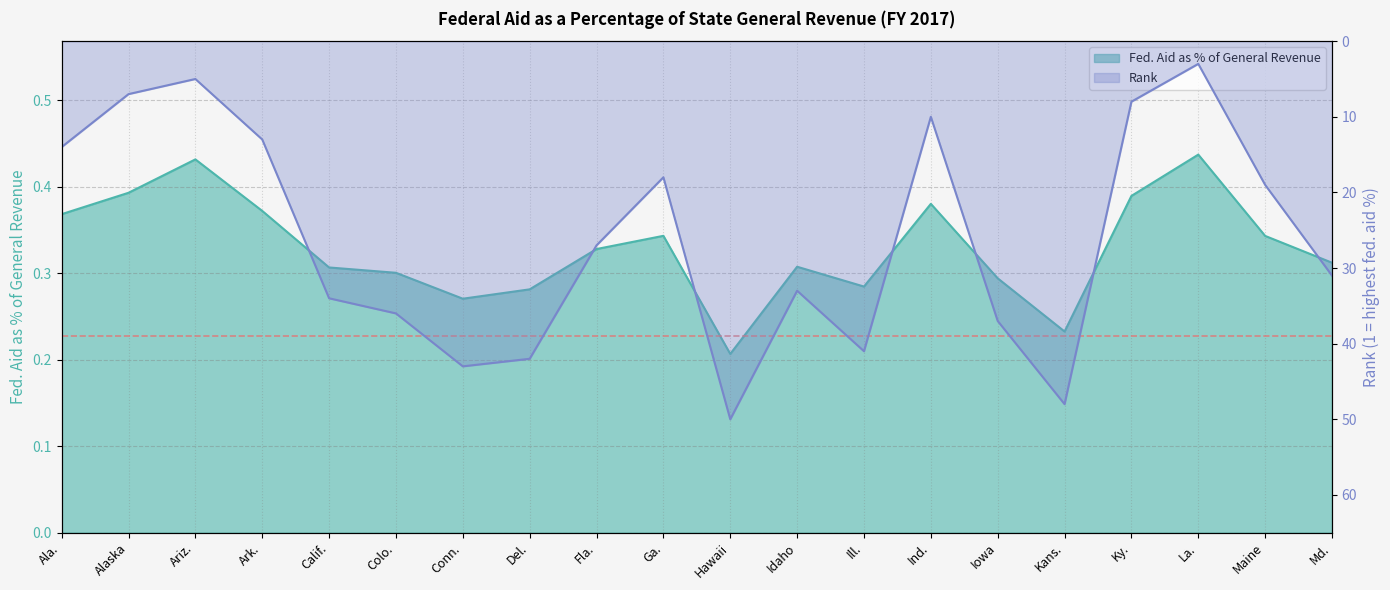

Reading left to right, extract all data points from this chart.

Fed. Aid as Percentage of General Revenue: 0.4	0.4	0.4	0.4	0.3	0.3	0.3	0.3	0.3	0.3	0.2	0.3	0.3	0.4	0.3	0.2	0.4	0.4	0.3	0.3
Rank: 14.0	7.0	5.0	13.0	34.0	36.0	43.0	42.0	27.0	18.0	50.0	33.0	41.0	10.0	37.0	48.0	8.0	3.0	19.0	31.0